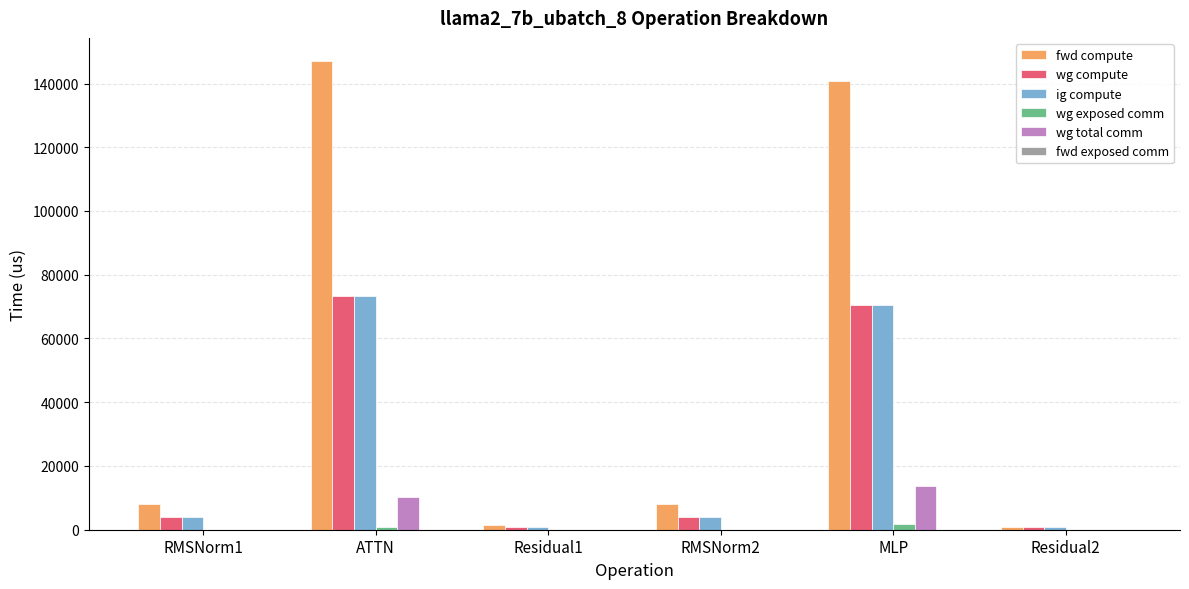

What is the sum of the ig compute values at MLP and Residual1?

71204.9